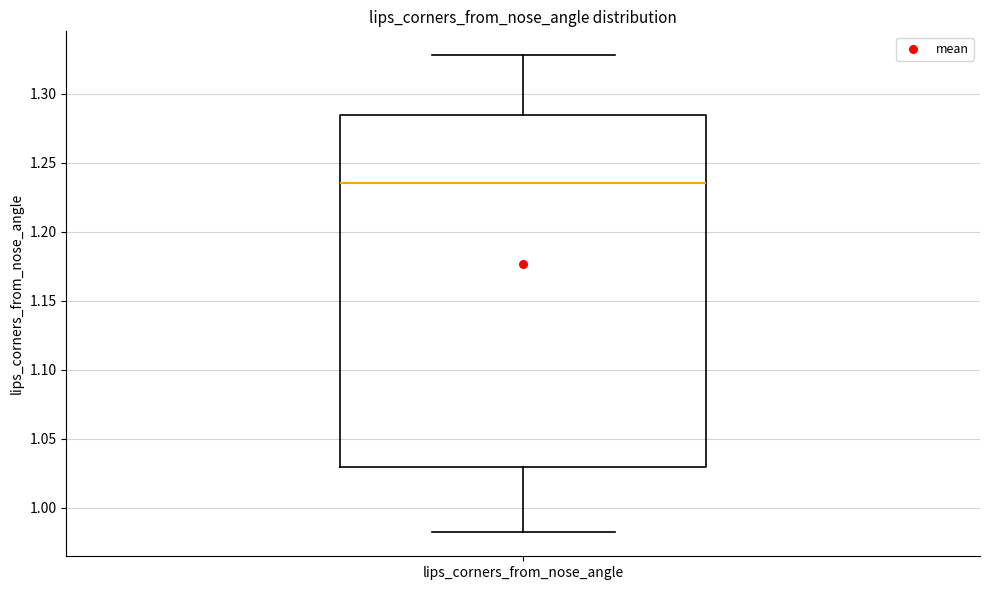

Transcribe this box plot: give where the median line is, the range the box spans, and where the two whiskers end, as read against the y-axis. The values are not printed on the chart, so give them approximately, as read against the axis.

median 1.235, box 1.030 to 1.285, whiskers 0.980 to 1.330